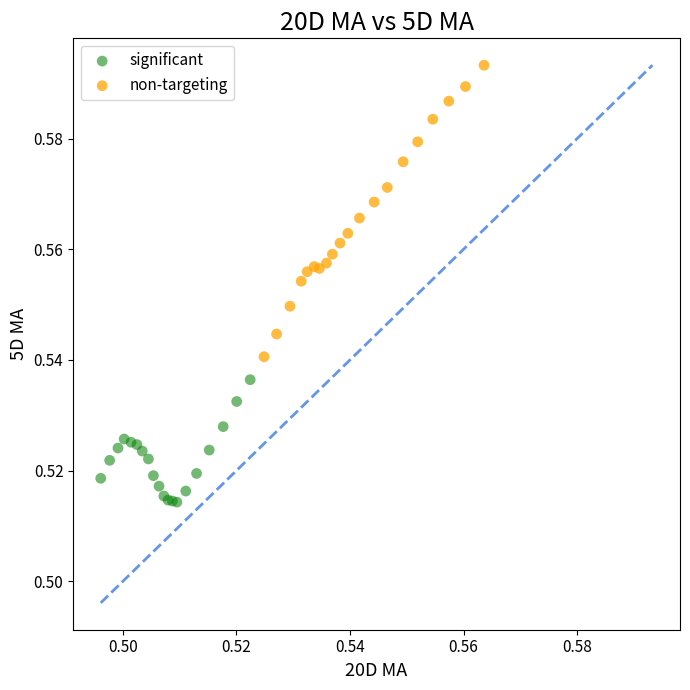

Which series has the largest Y range (max minus min)?

non-targeting